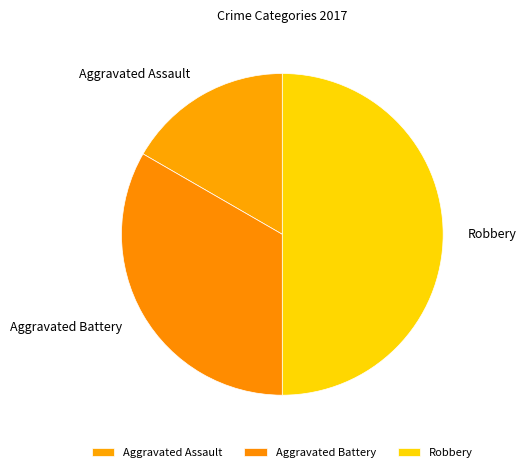

How many segments does this pie chart have?

3